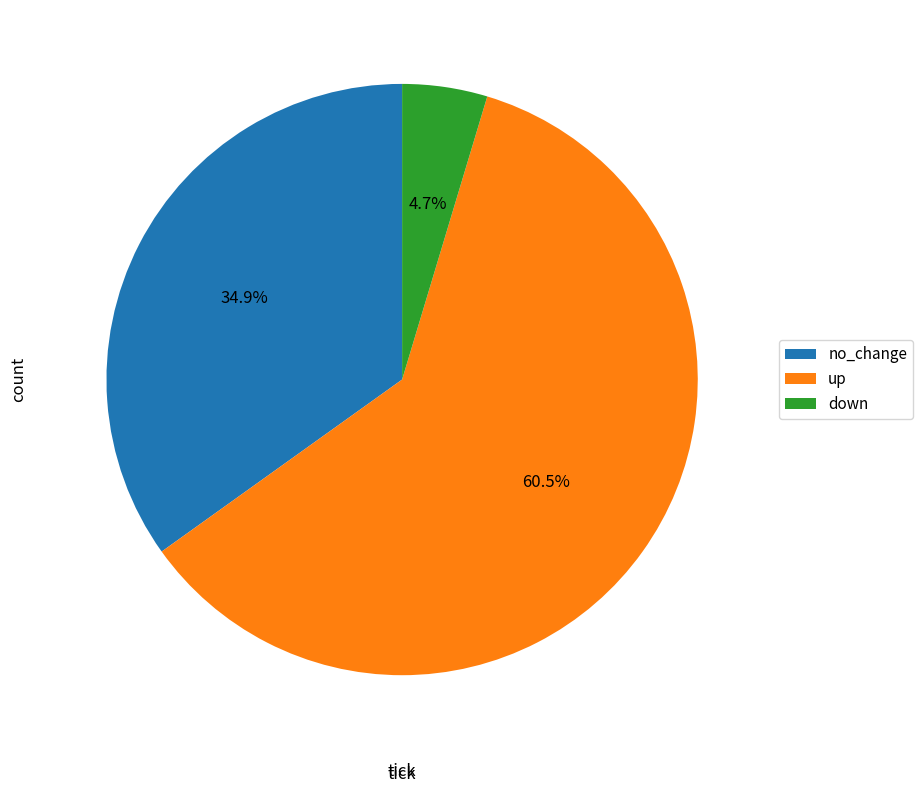

Count the number of slices in the pie.

3